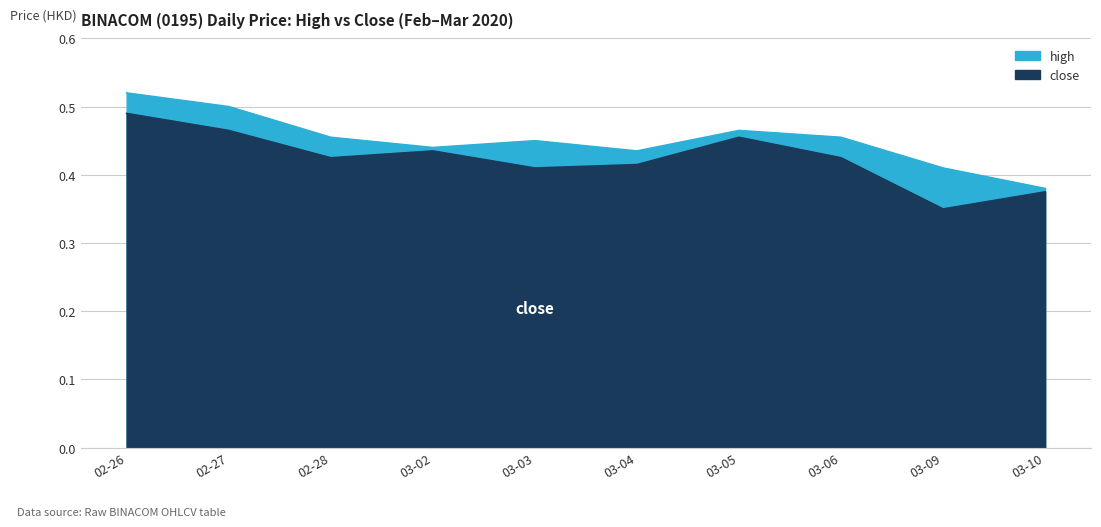

Which series has the largest total across all categories?

high